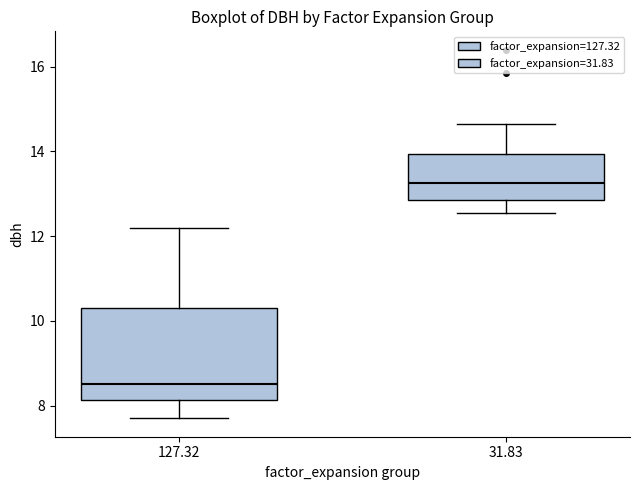

Reading left to right, read every box against the y-axis: the position of its median line, the range the box covers, and the ends of its whiskers. The values are not printed on the chart, so give them approximately, as read against the axis.

127.32: median 8.6, box 8.2 to 10.4, whiskers 7.8 to 12.2
31.83: median 13.2, box 12.8 to 14.0, whiskers 12.6 to 14.6